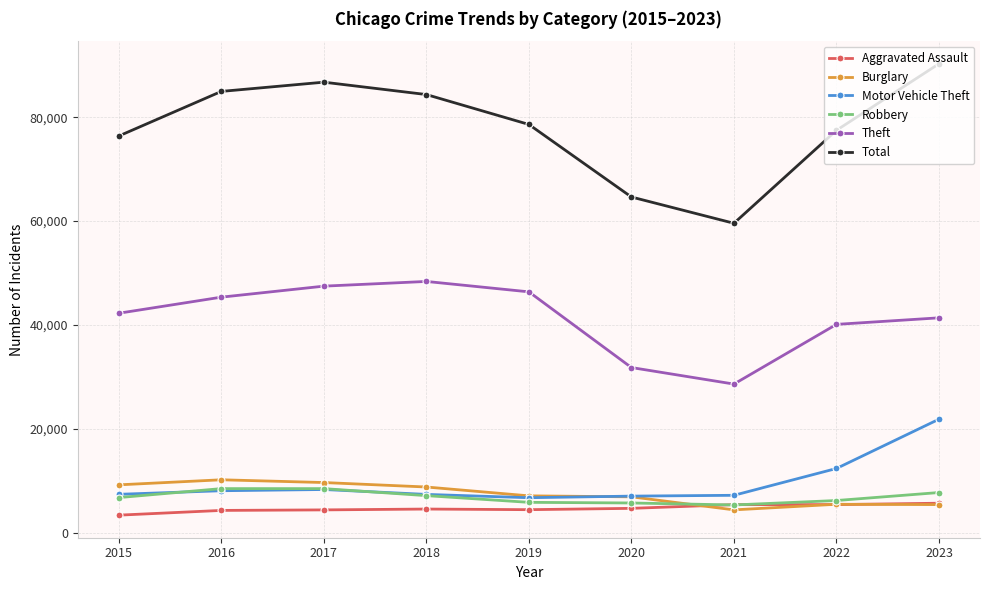

What is the difference between the maximum and minimum values in the Total series?

30717